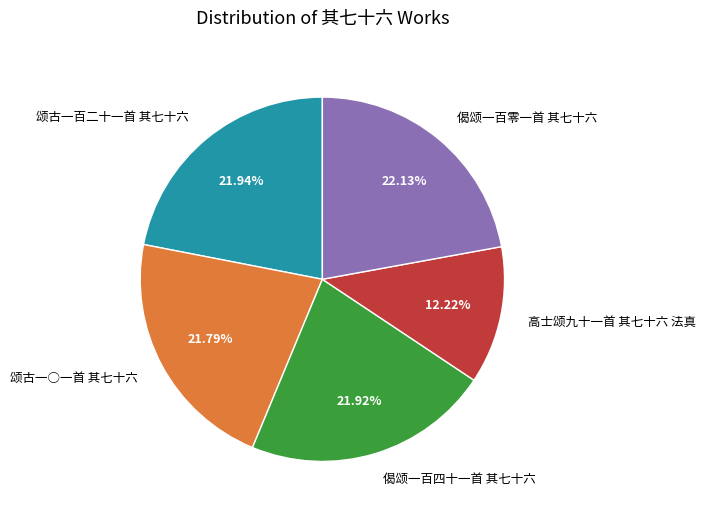

What is the ratio of the value at 颂古一○一首 其七十六 to the value at 高士颂九十一首 其七十六 法真?

1.8